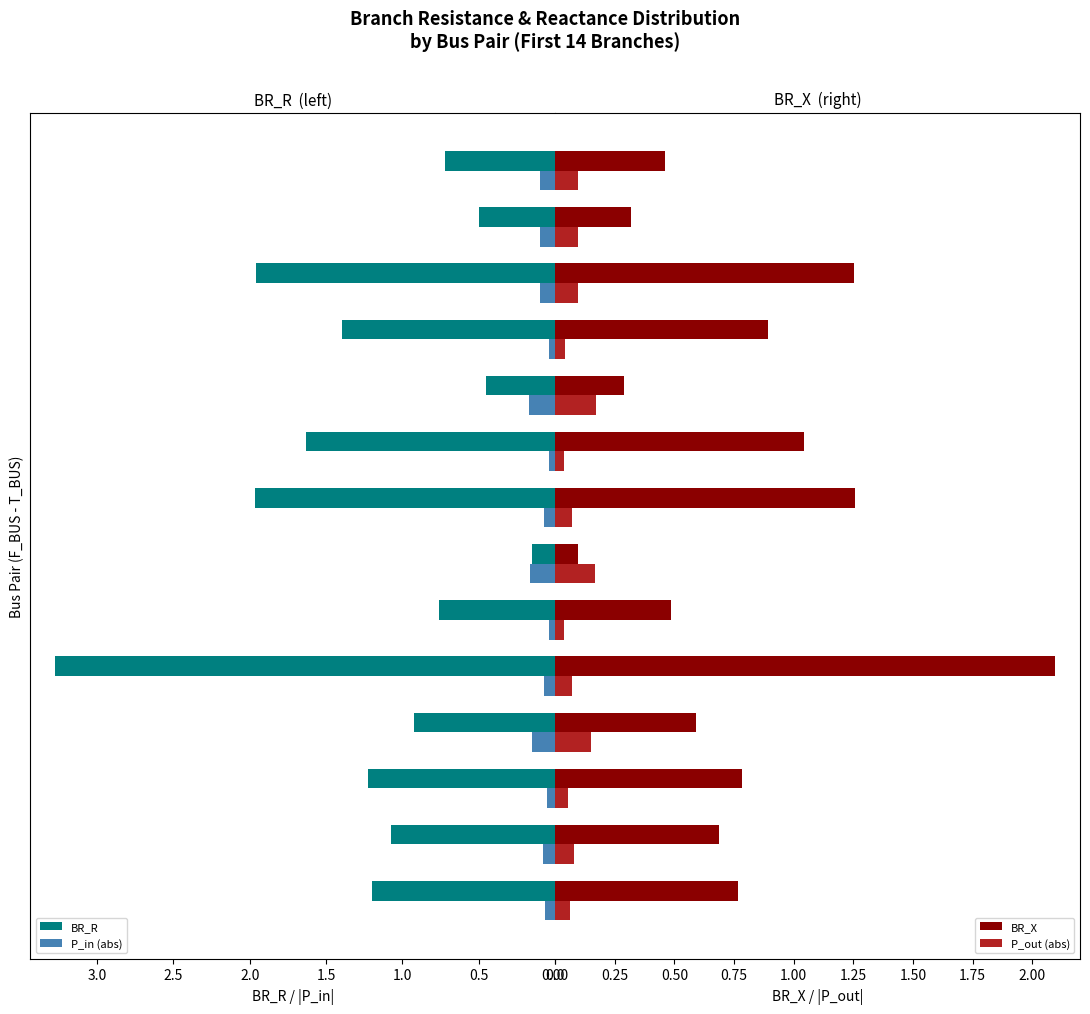

How many distinct data groups are displayed?

4